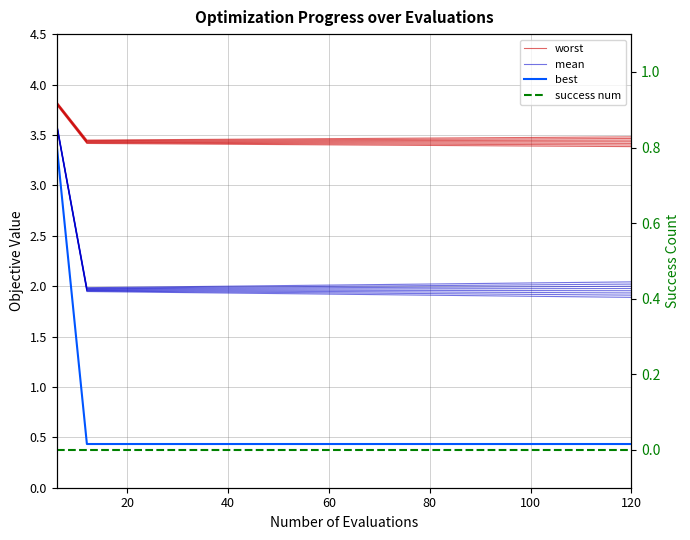

What is the value of the worst point at the 20th from the left?

3.4